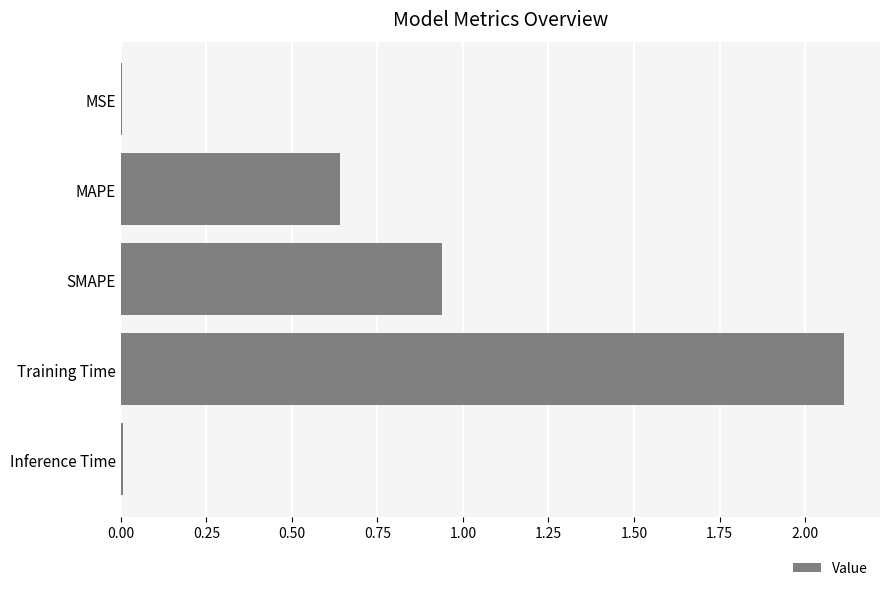

What is the average value?

0.7